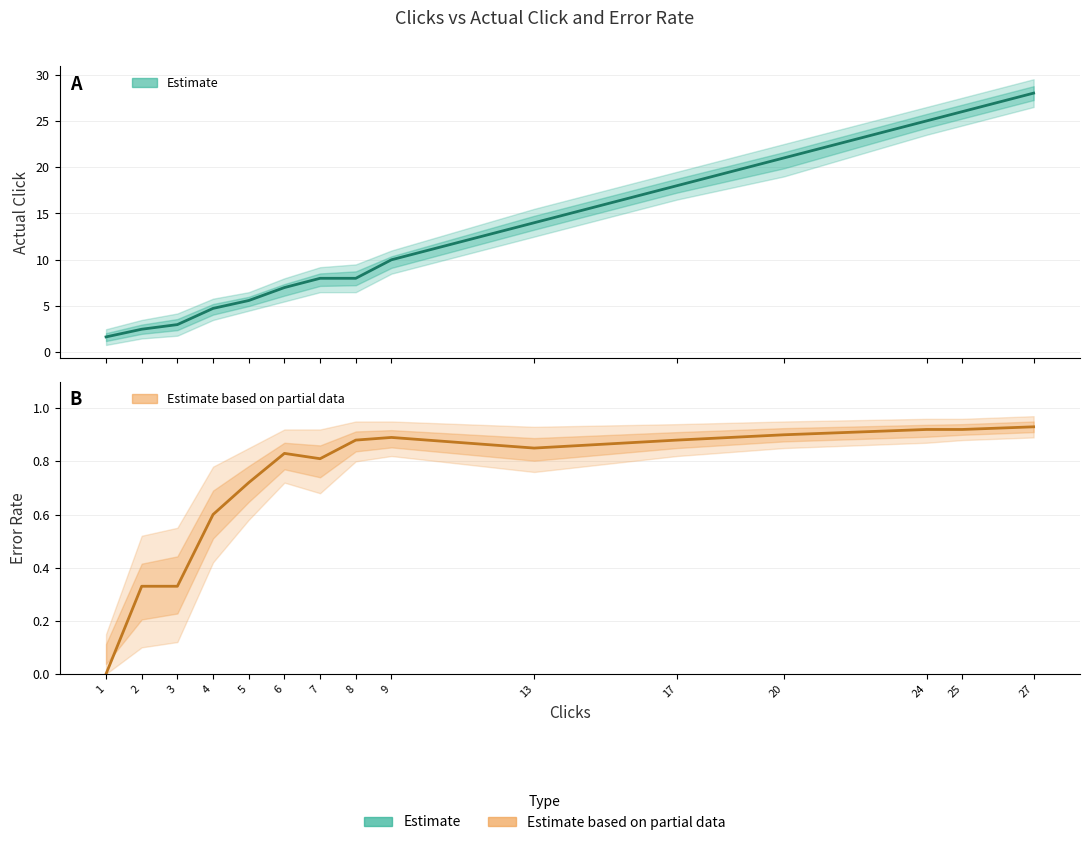

What is the average value of the Error Rate series?

0.7